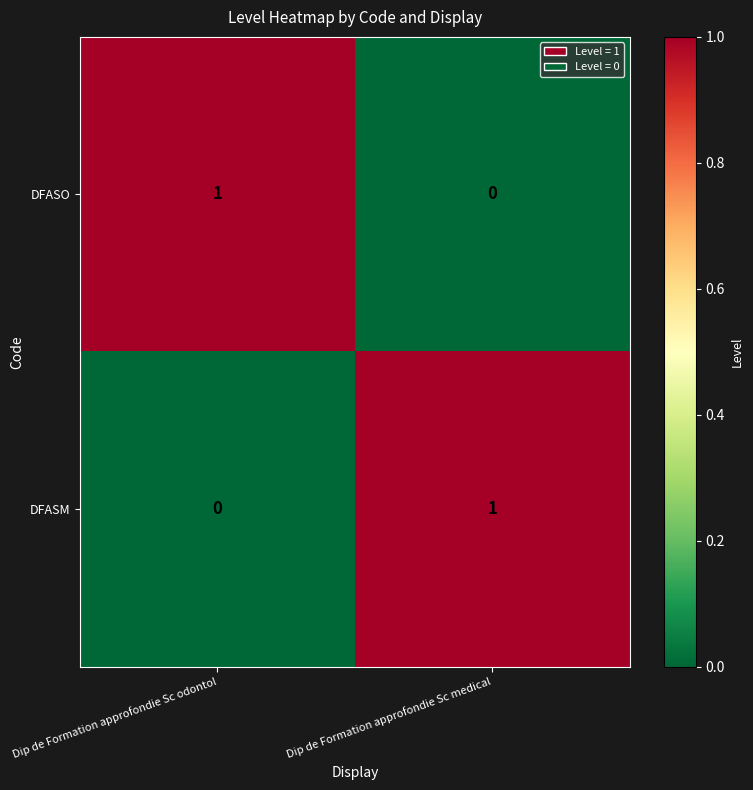

At Dip de Formation approfondie Sc odontol, list the series in order from largest to smallest.

DFASO, DFASM